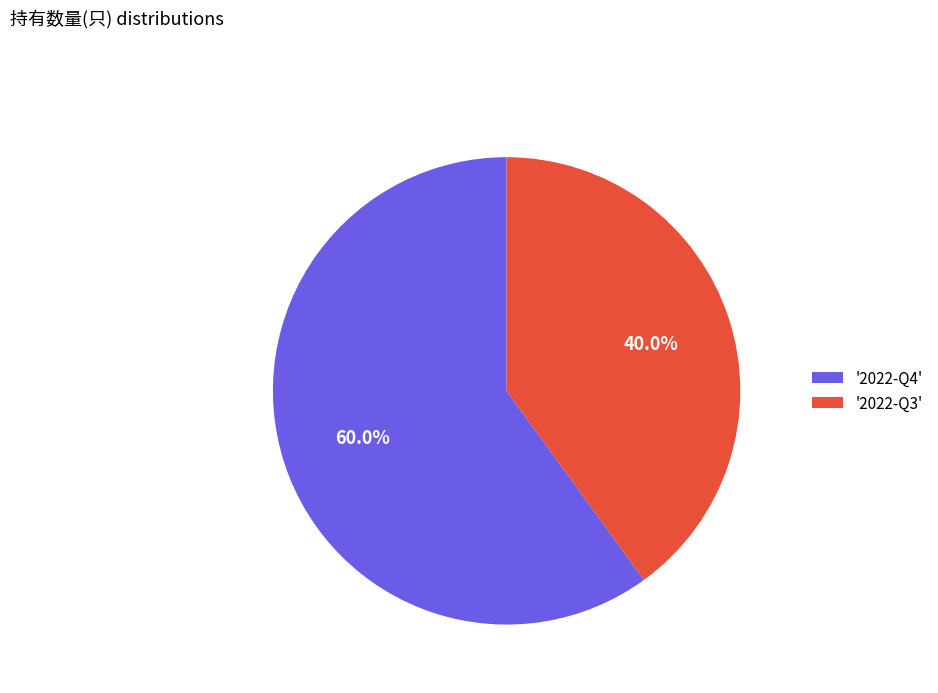

How much of the chart is everything except '2022-Q4'?

40.0%